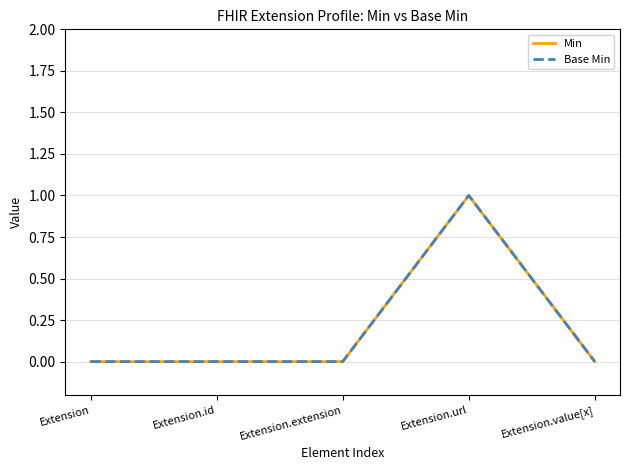

Does the chart have visible grid lines?

Yes